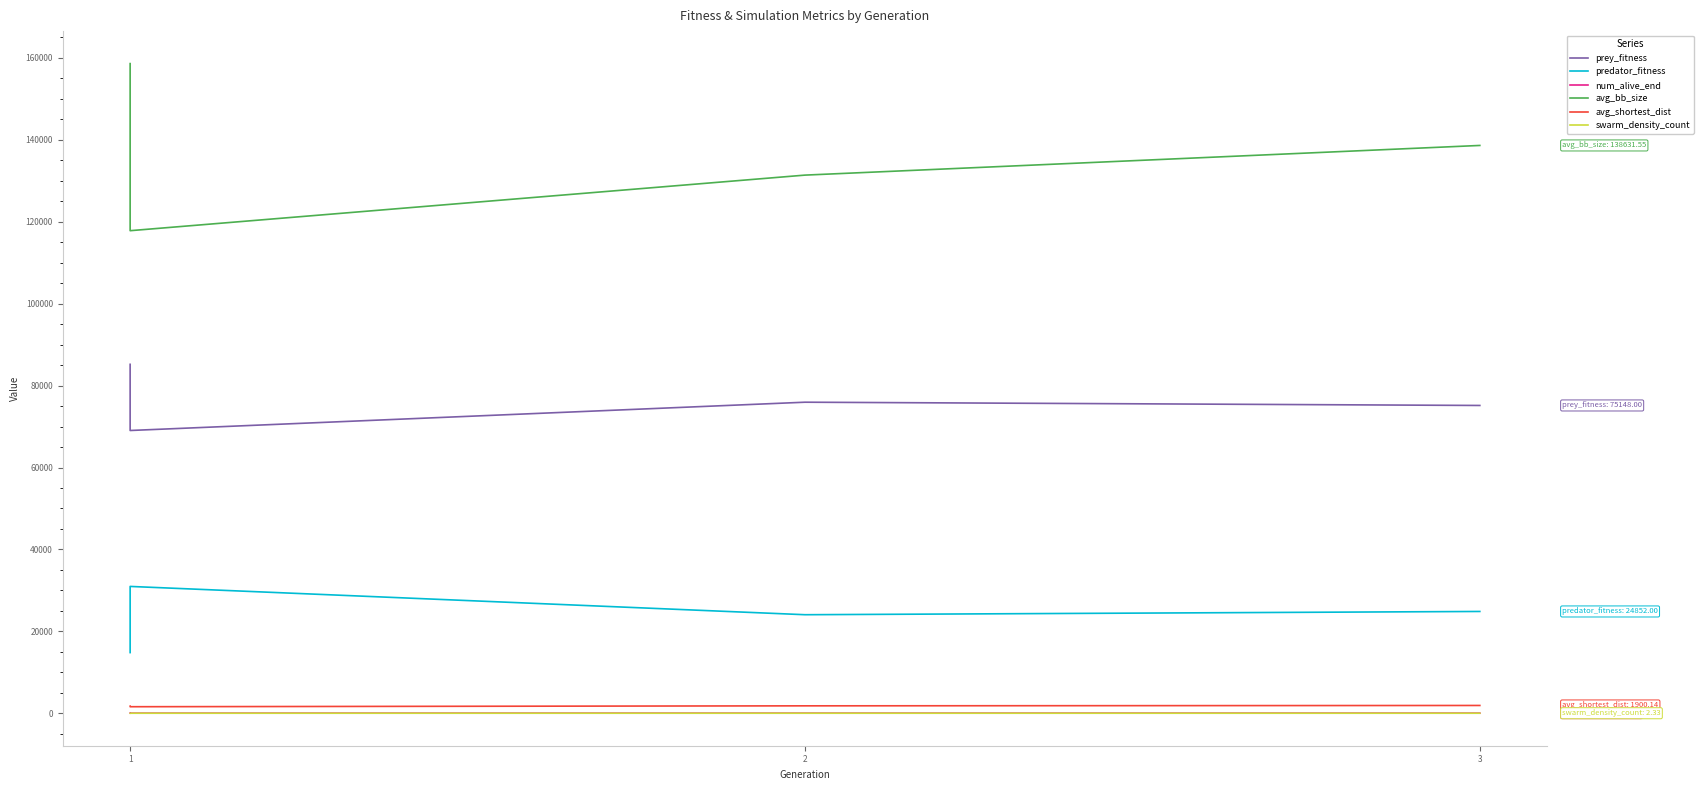

What is the average value of the swarm_density_count series?

2.5